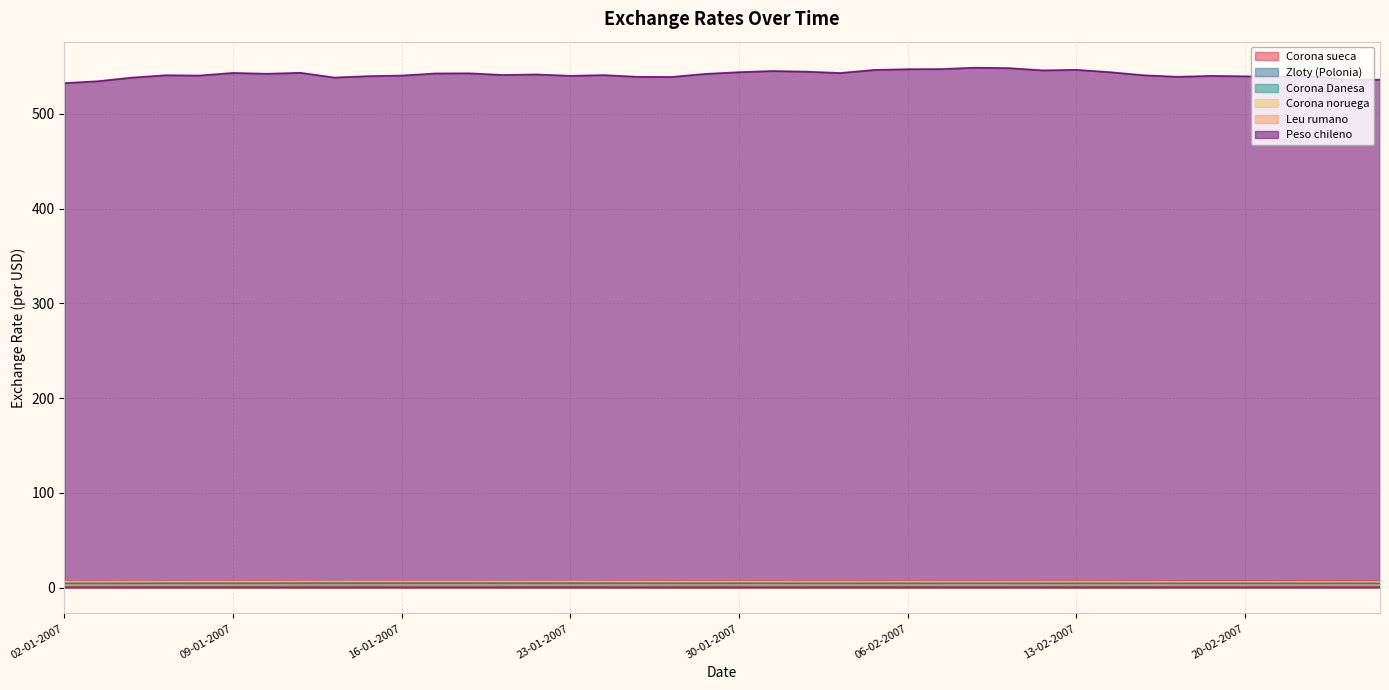

What is the difference between the highest and lowest values at 15-02-2007?

538.1